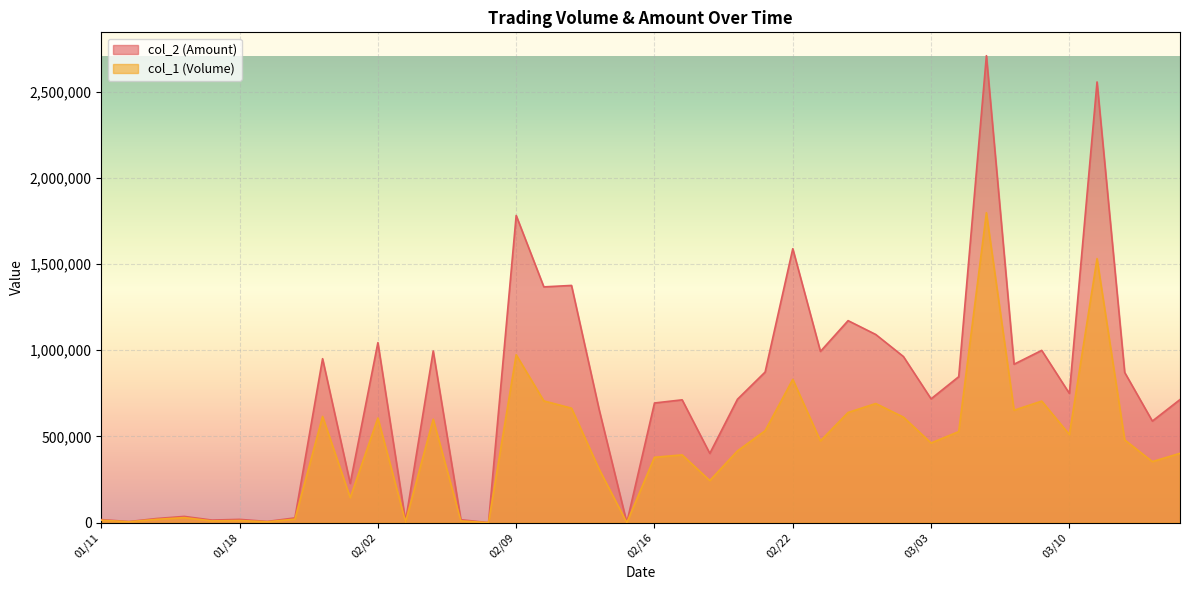

The value of col_2 (Amount) at 03/14 is 1244017. True or false?

False